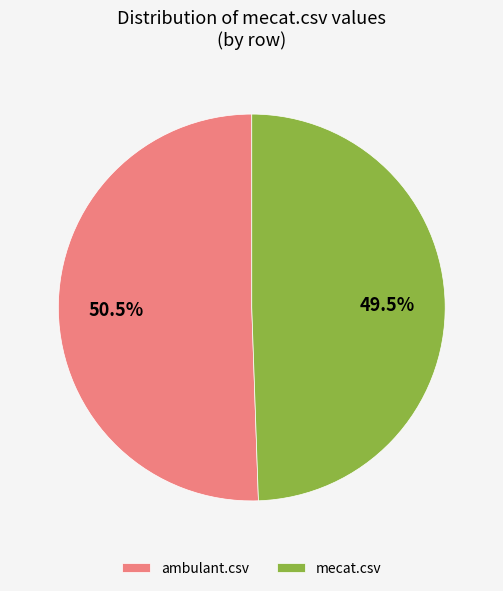

Between ambulant.csv and mecat.csv, which is larger?

ambulant.csv